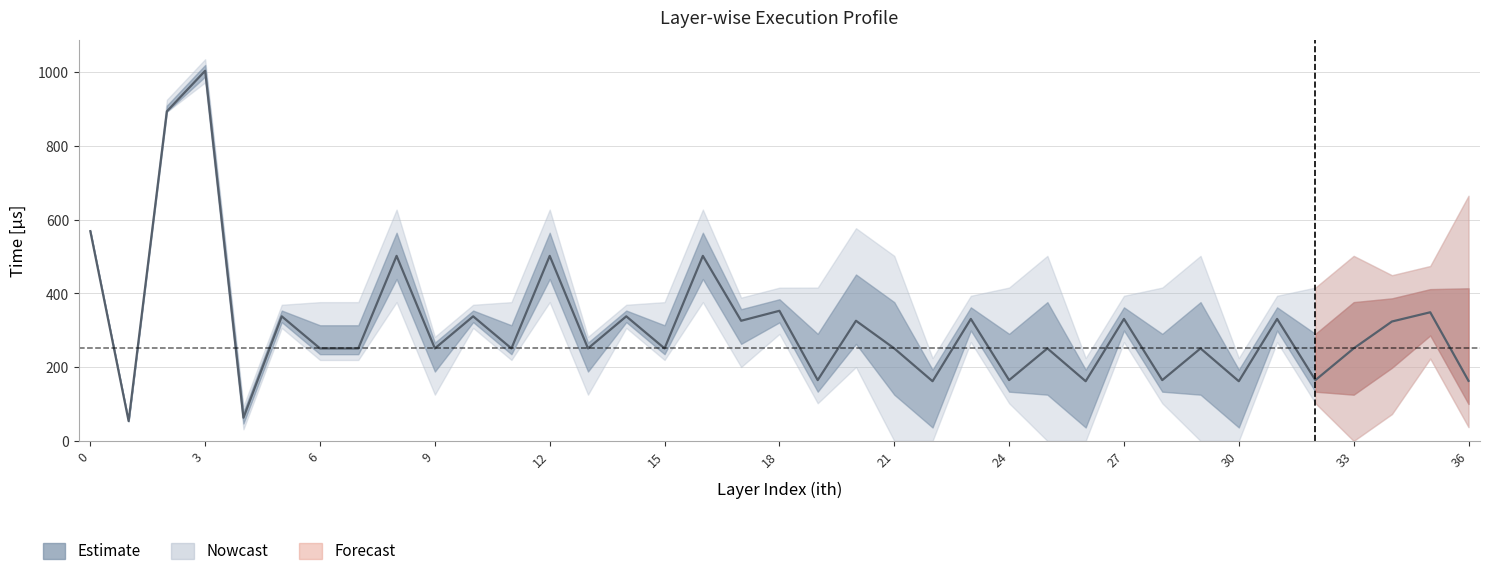

List the labels in order of time[us] value, largest first.

3, 2, 0, 8, 12, 16, 18, 35, 5, 10, 14, 23, 27, 31, 17, 20, 34, 6, 7, 9, 11, 13, 15, 21, 25, 29, 33, 19, 24, 28, 32, 36, 22, 26, 30, 4, 1